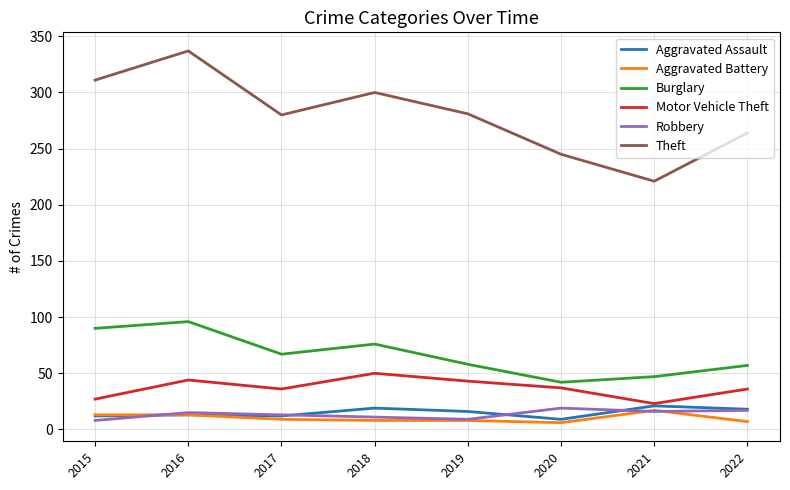

True or false: Aggravated Battery and Burglary intersect in this chart.

False